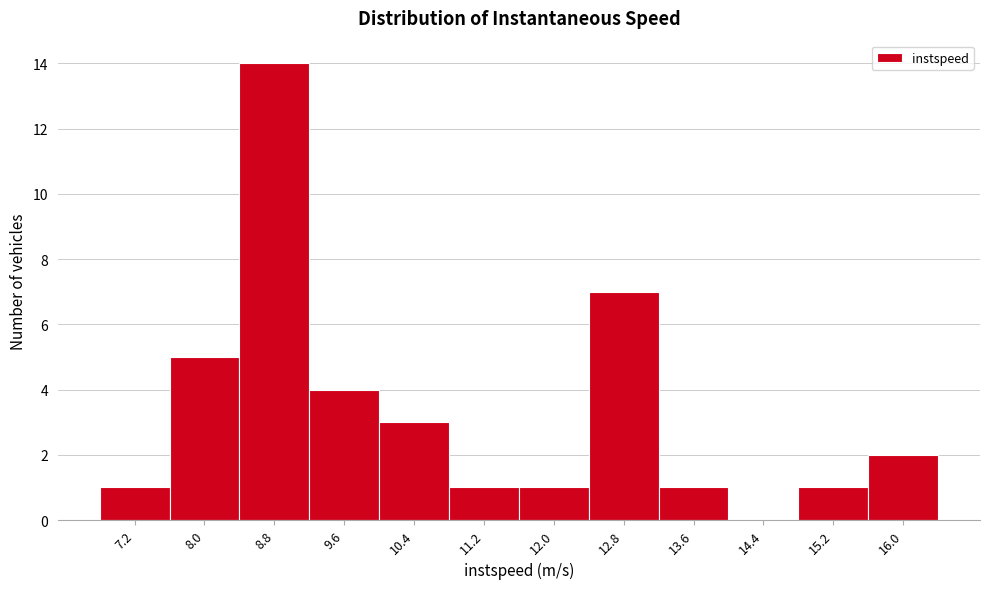

Reading left to right, transcribe this chart: for each bar, give the range it covers on the x-axis and its height. Neither the bar edges nor the heights are printed on the chart, so give them approximately, as read against the axes.

6.8 to 7.6: 1
7.6 to 8.4: 5
8.4 to 9.2: 14
9.2 to 10.0: 4
10.0 to 10.8: 3
10.8 to 11.6: 1
11.6 to 12.4: 1
12.4 to 13.2: 7
13.2 to 14.0: 1
14.0 to 14.8: 0
14.8 to 15.6: 1
15.6 to 16.4: 2